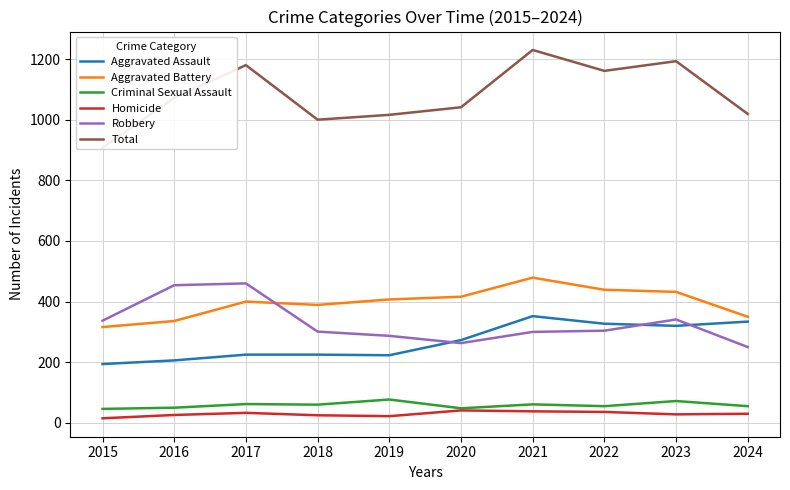

How many times do Robbery and Aggravated Battery cross each other?

1